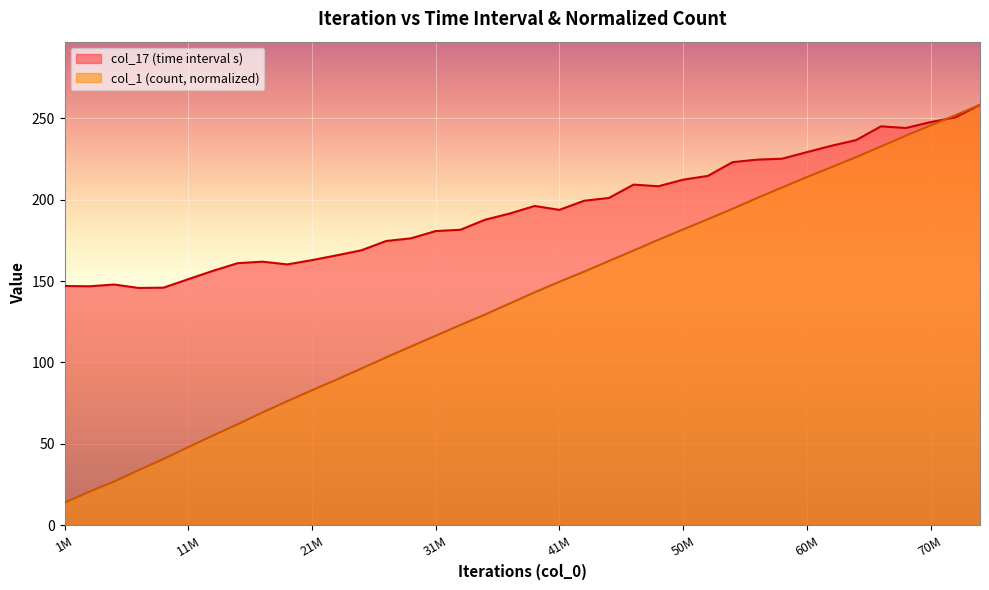

Which series has the widest spread of values?

col_1 (count, normalized)